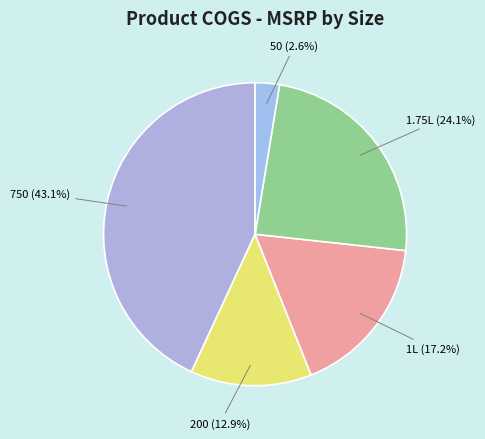

Rank the categories by value from lowest to highest.

50, 200, 1L, 1.75L, 750